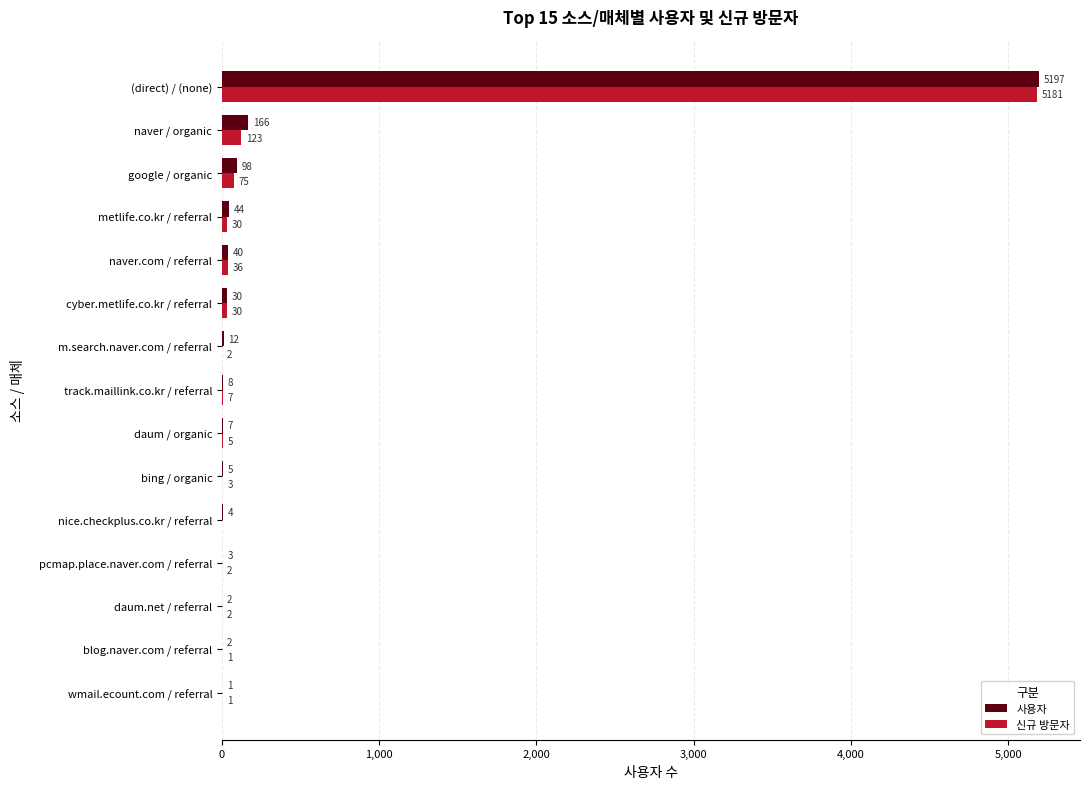

What are all the series names shown in the legend?

사용자, 신규 방문자